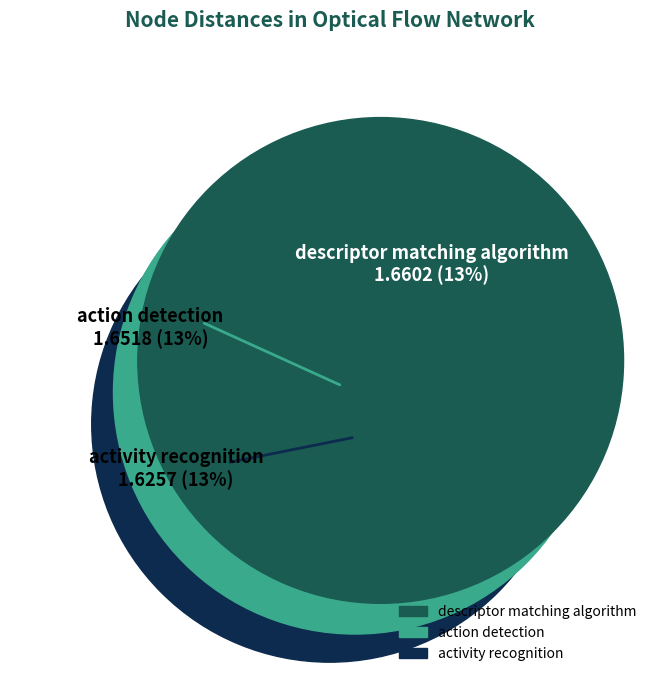

Which has a higher value, descriptor matching algorithm or activity recognition?

descriptor matching algorithm